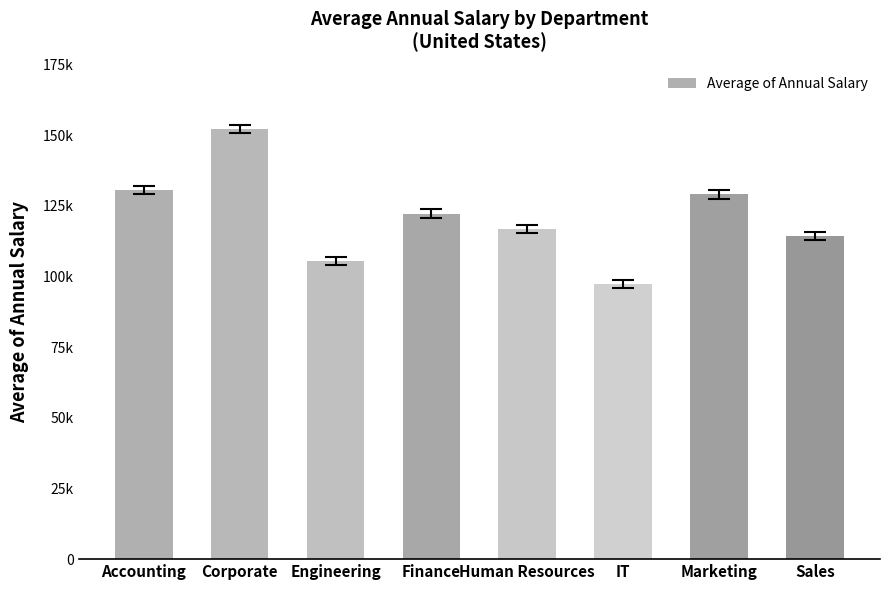

What is the sum of all values?

968408.6